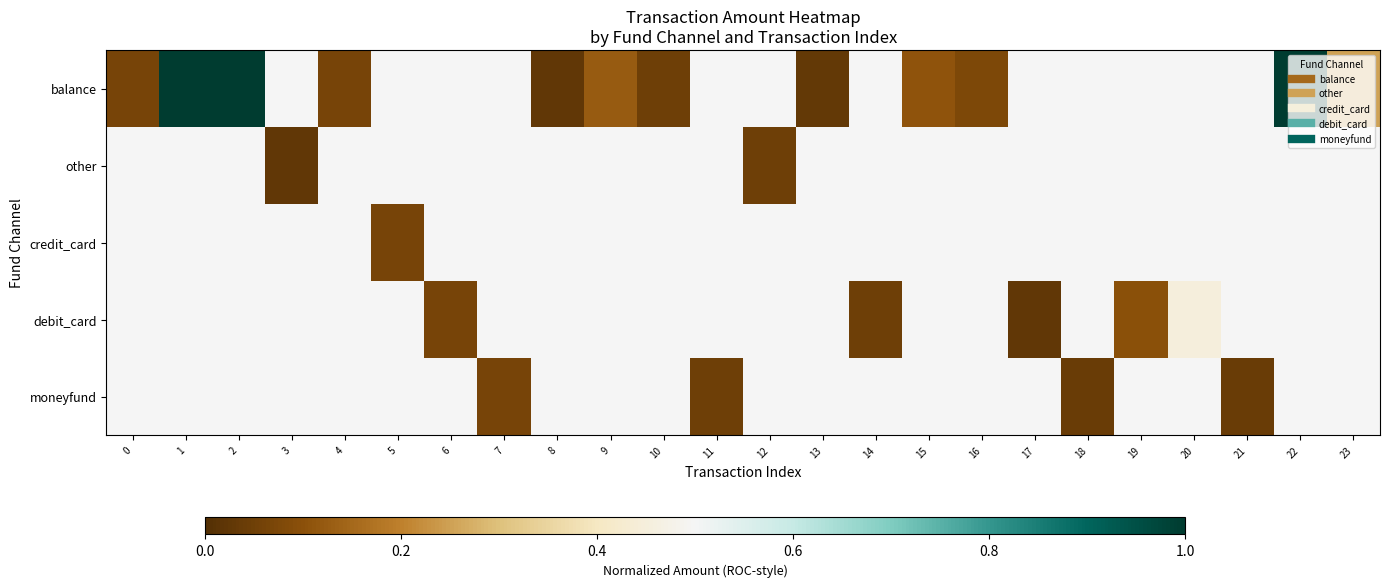

Which category has the highest value across all series?

1